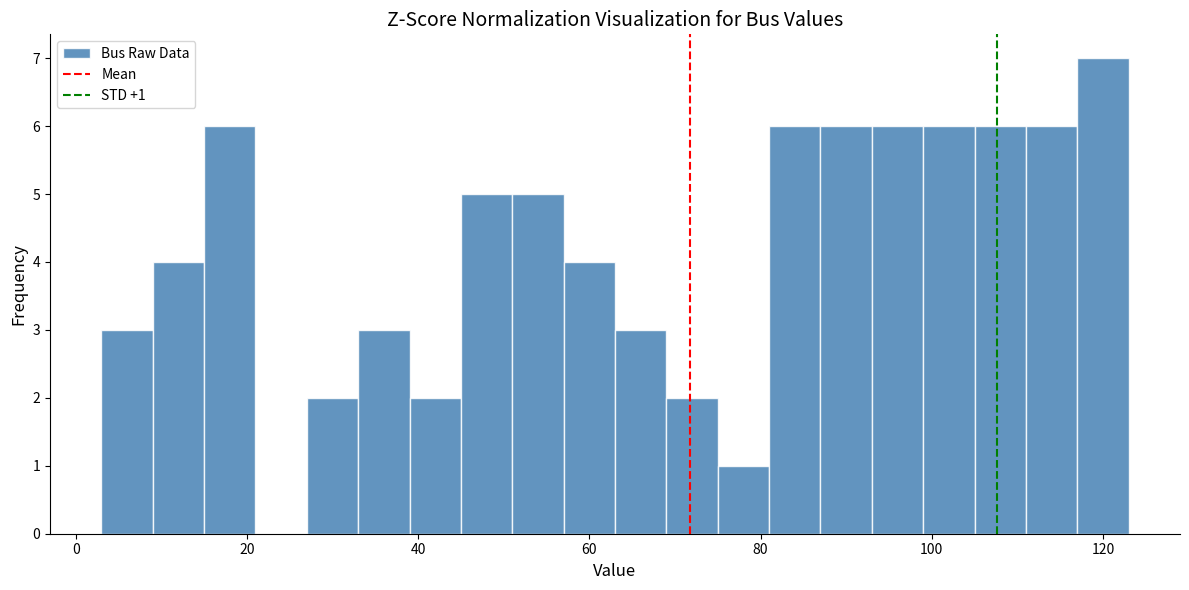

Around what value on the x-axis is the tallest bar? Give the approximate position of its centre, as read against the axis.

120